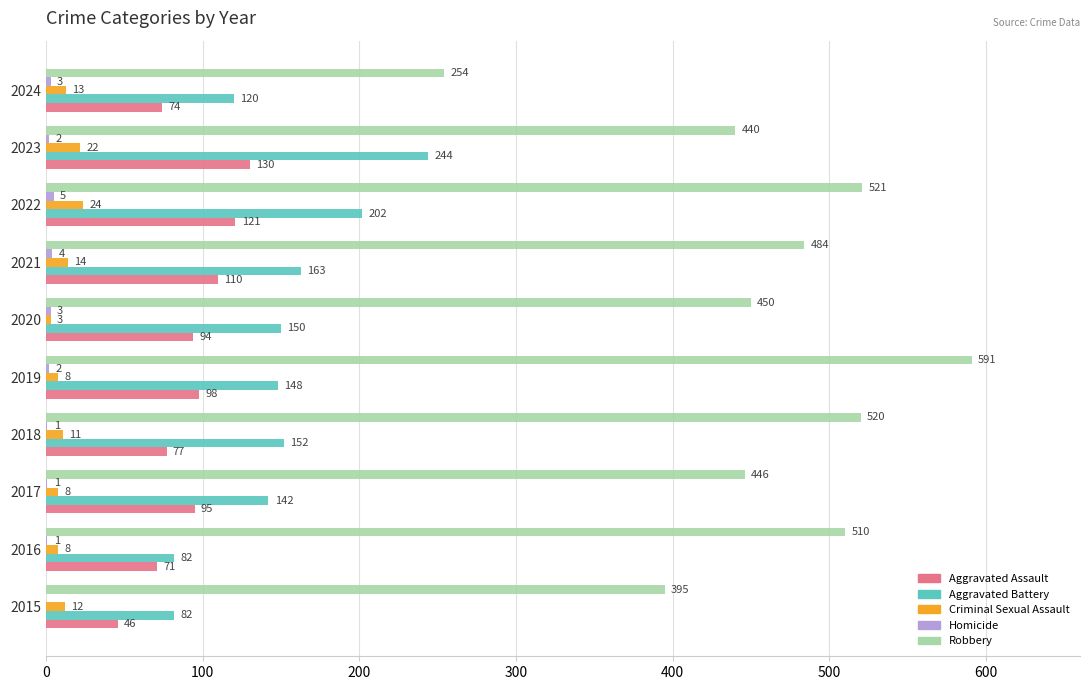

Is the value of Criminal Sexual Assault at 2019 greater than the value of Robbery at 2016?

No